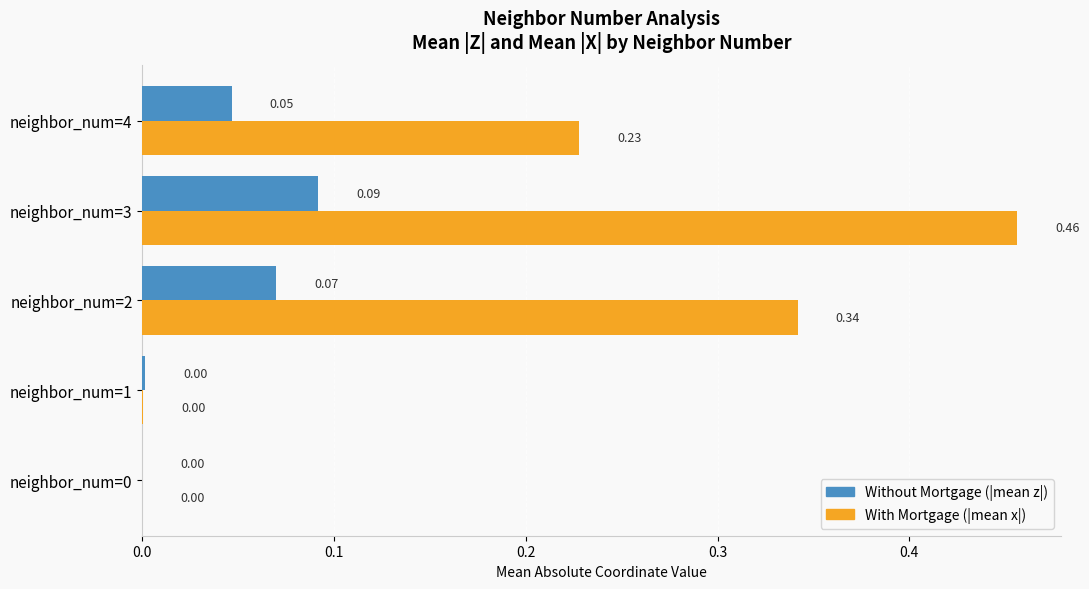

What is the total value across all series at neighbor_num=2?

0.4